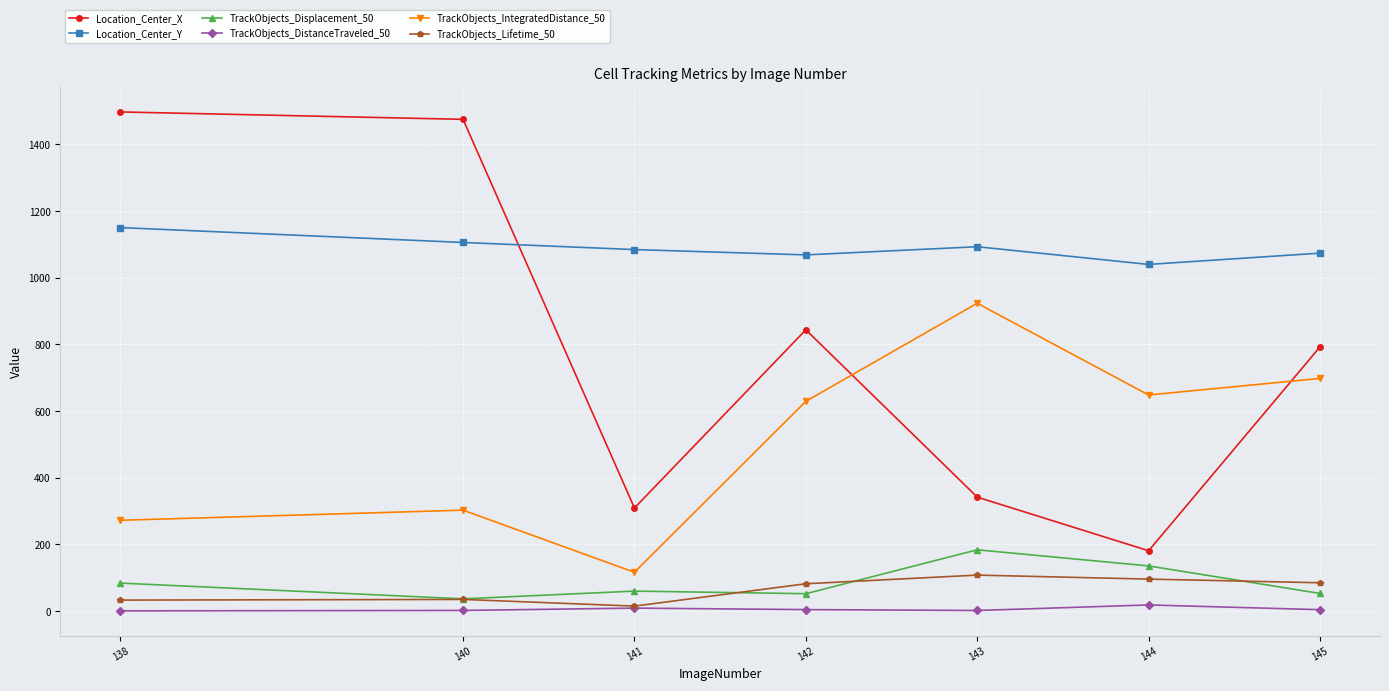

Which series has the widest spread of values?

Location_Center_X